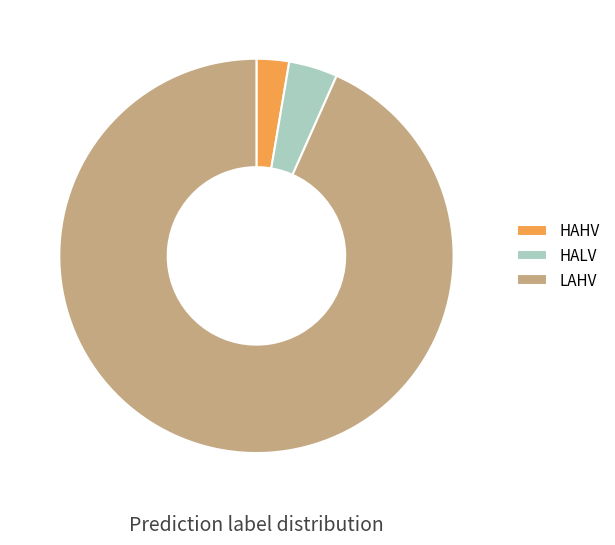

How many slices are in this pie chart?

3